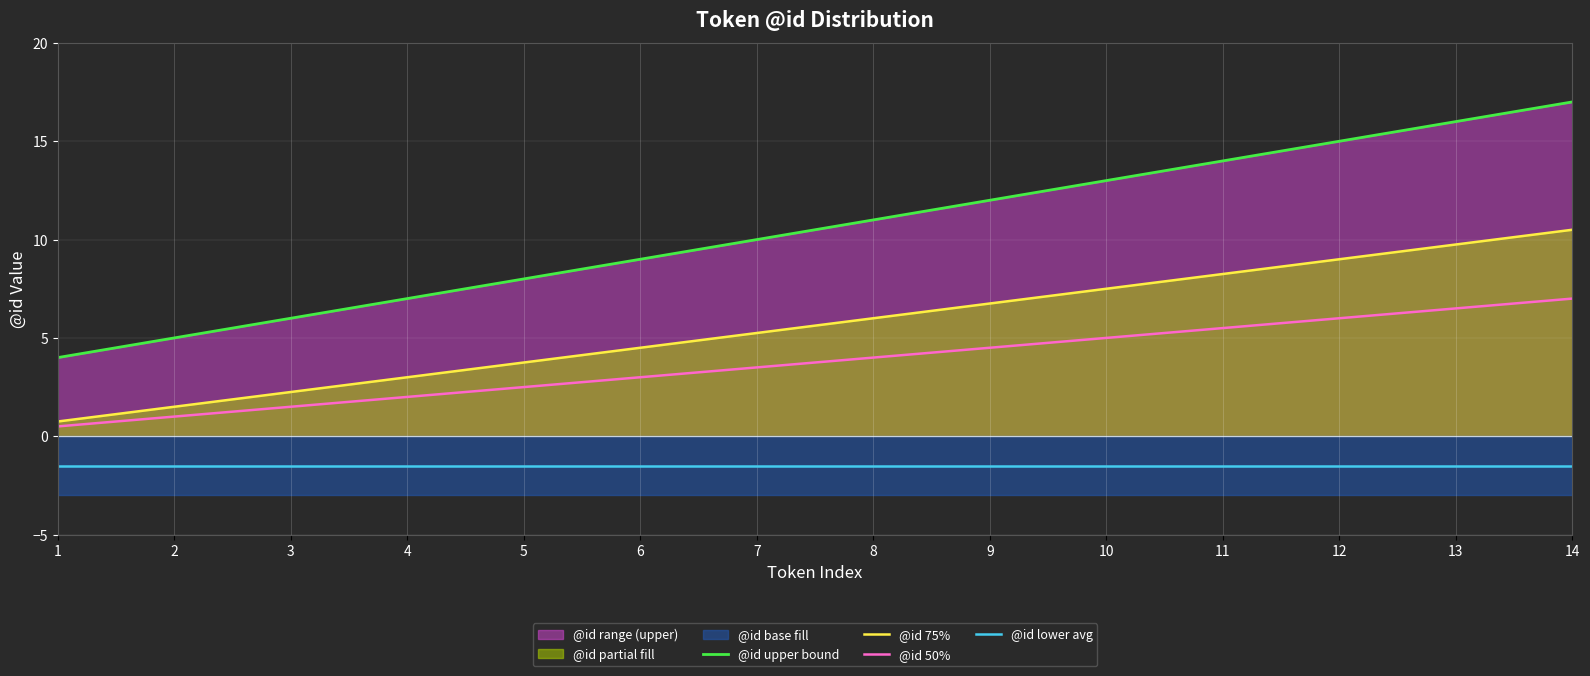

At which category does the chart reach its minimum across all series?

1